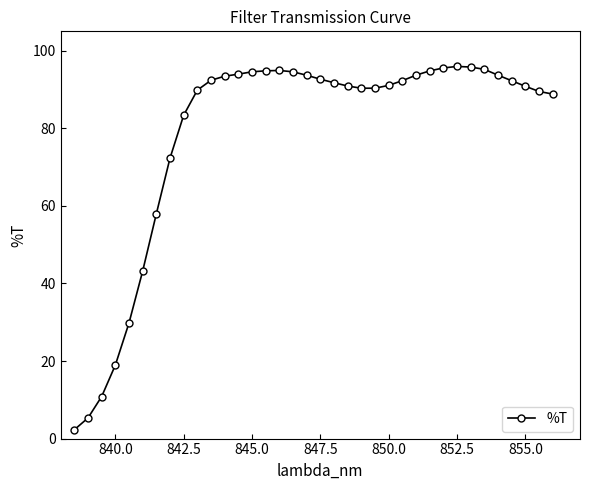

What is the average value?

78.7